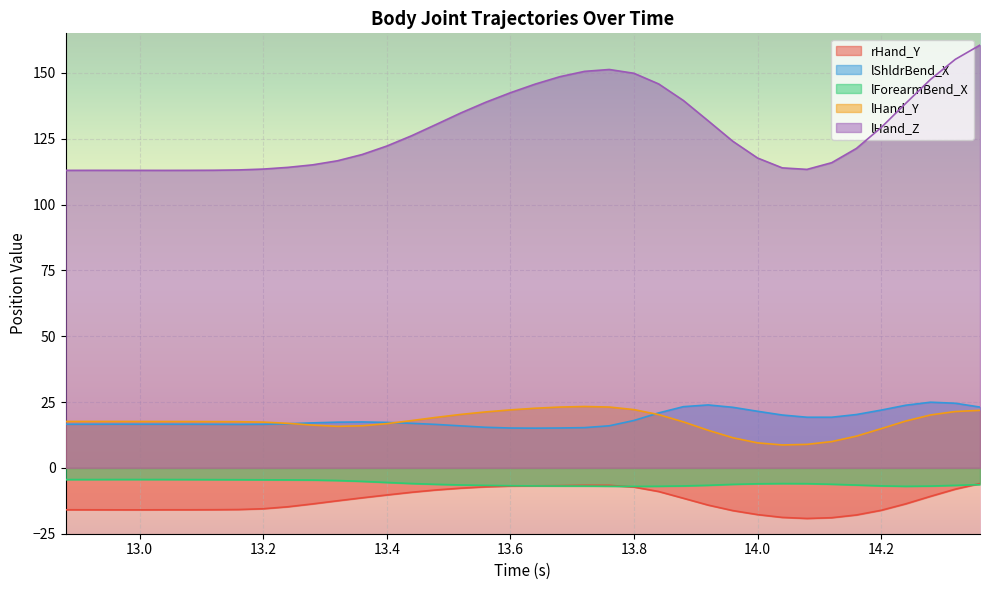

Which series has the widest spread of values?

lHand_Z